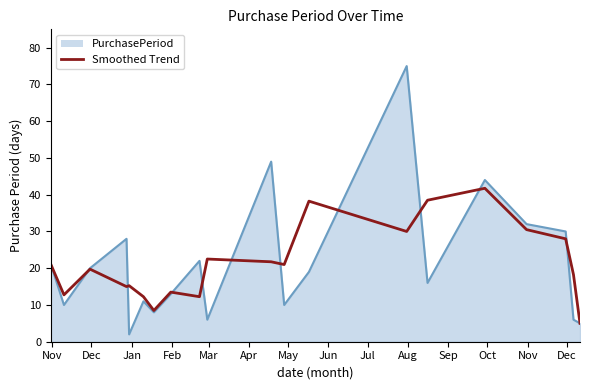

Rank the series by their maximum value, from highest to lowest.

PurchasePeriod, Smoothed Trend